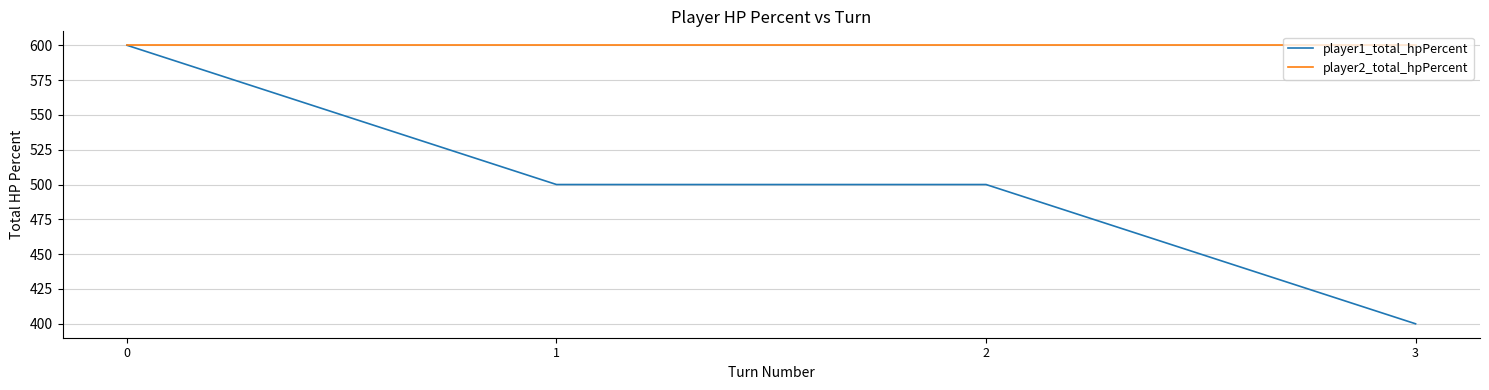

At how many categories does at least one series exceed 500?

4